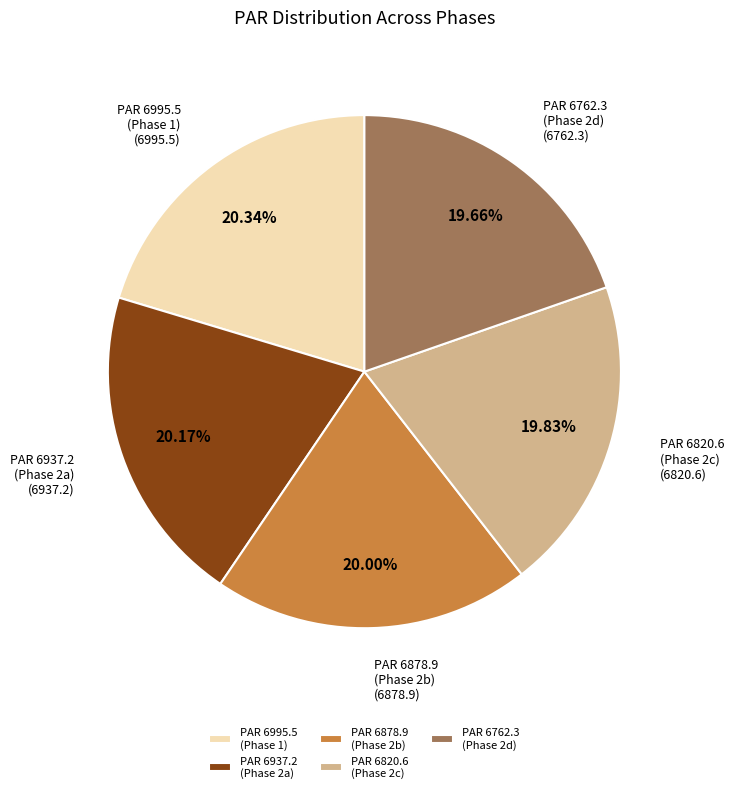

What is the ratio of the value at PAR 6762.3 (Phase 2d) to the value at PAR 6878.9 (Phase 2b)?

1.0